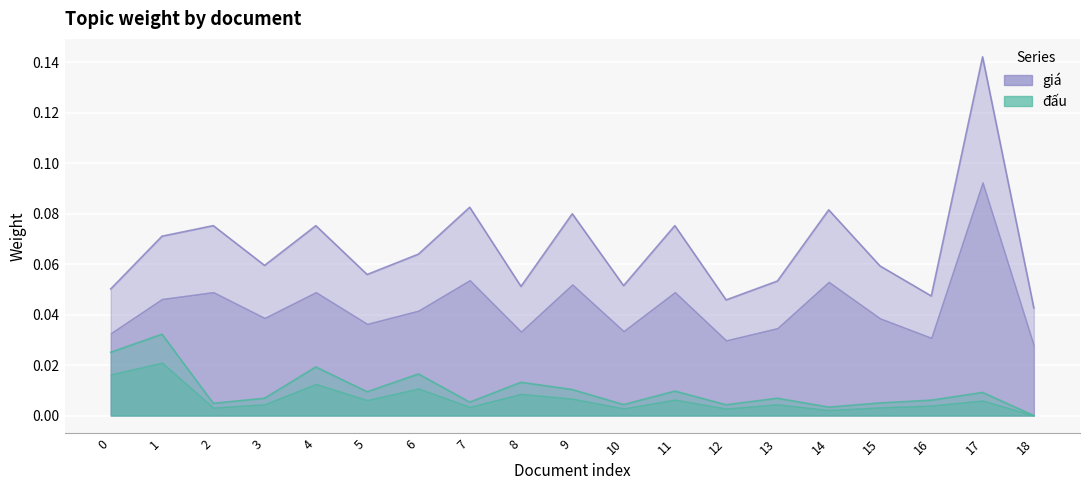

True or false: dau and gia intersect in this chart.

False